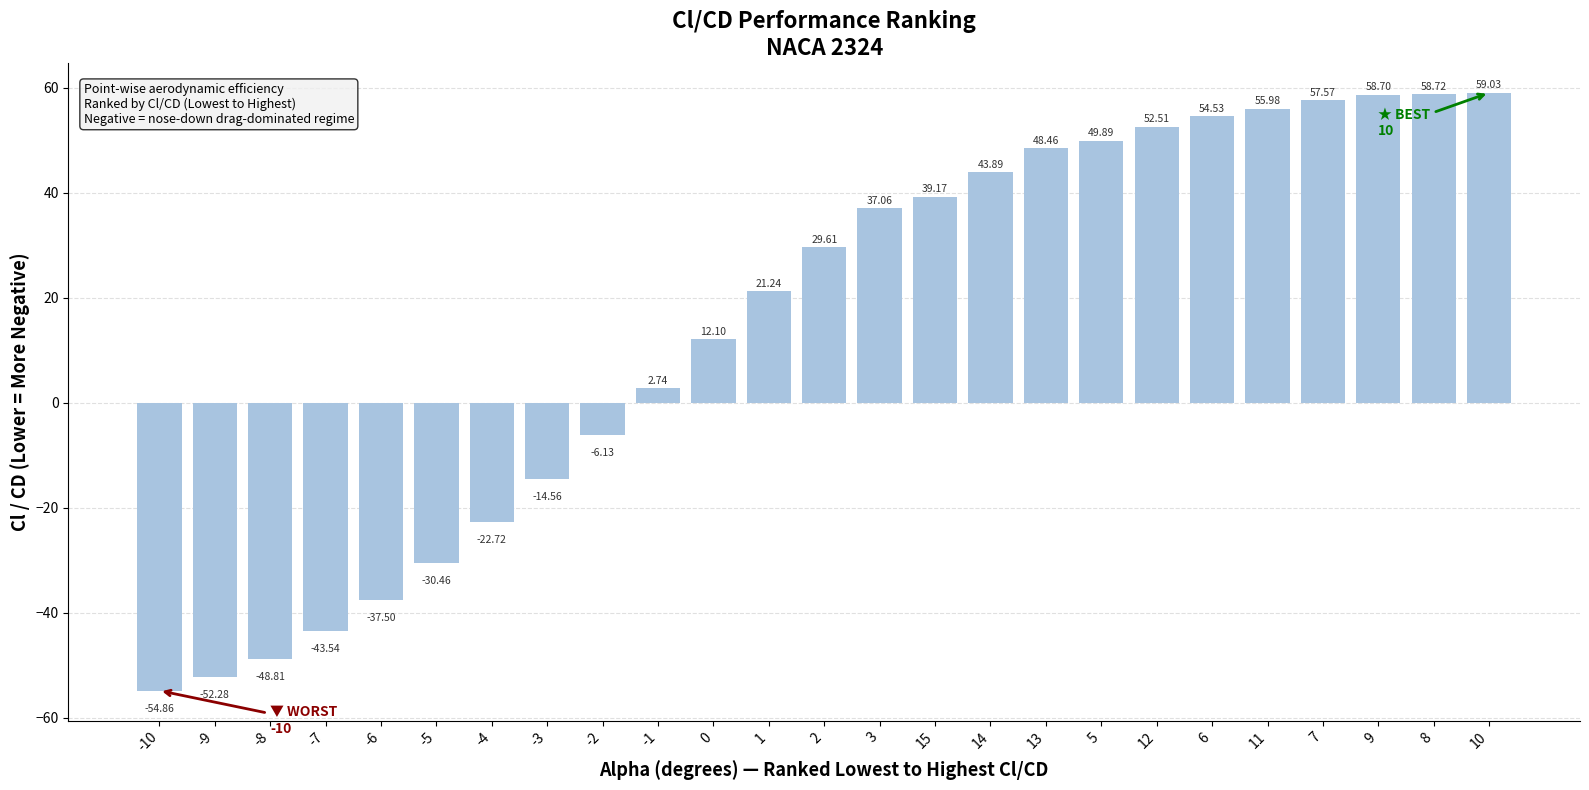

What is the difference between the second highest and minimum values?

113.6